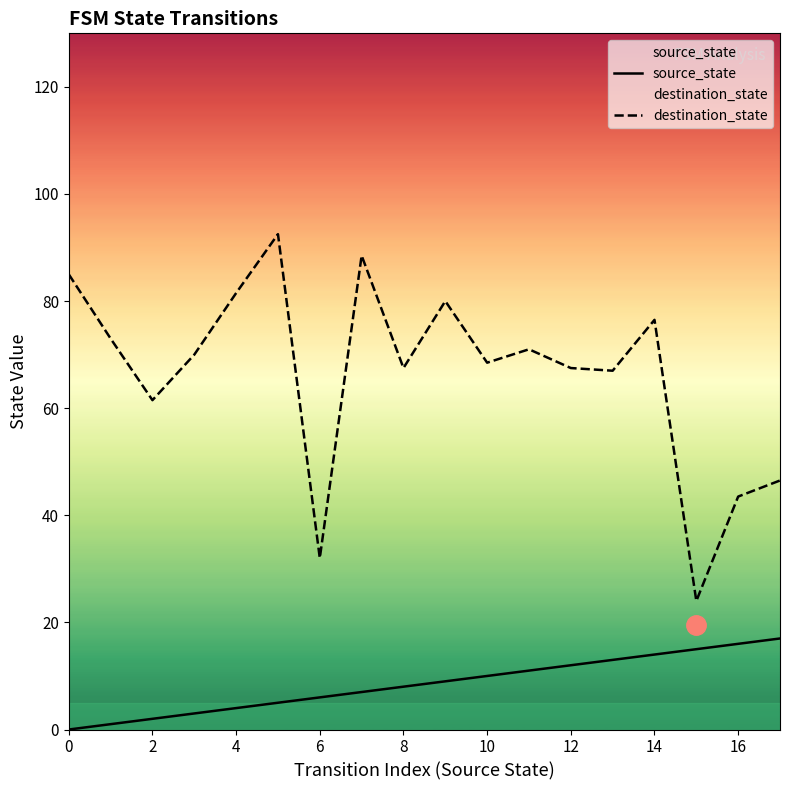

What is the difference between the maximum and minimum values in the destination_state series?

68.5